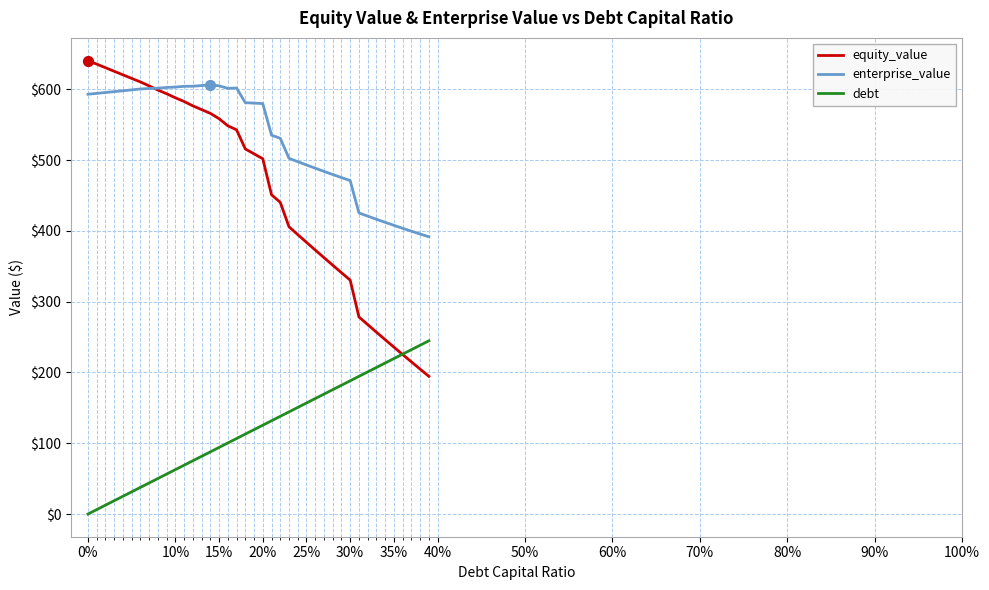

Which series has the largest range (max minus min)?

equity_value